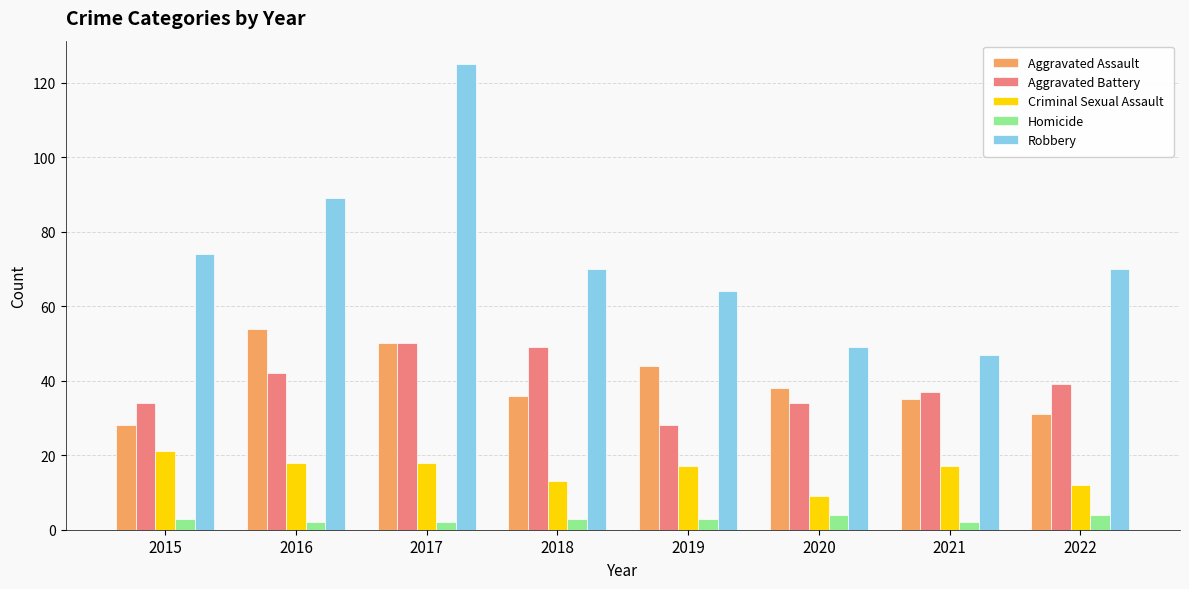

Between 2016 and 2017, which series saw the biggest shift?

Robbery